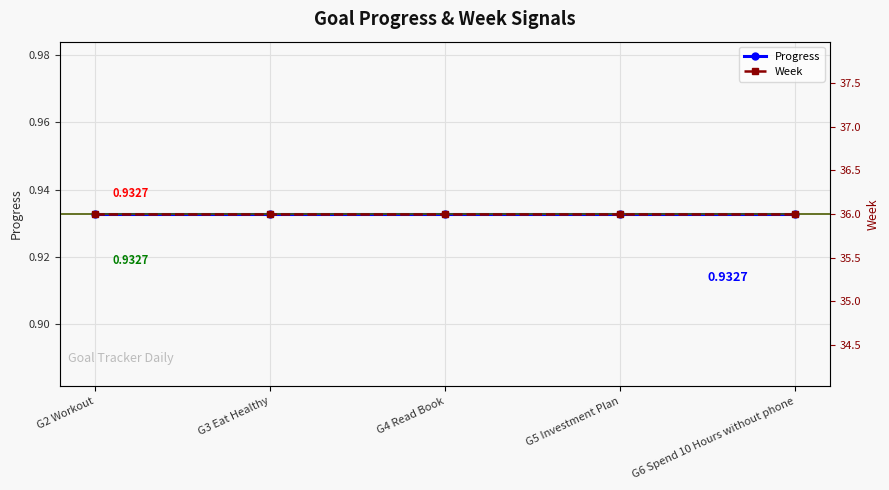

The value of Progress at G6 Spend 10 Hours without phone is 1.5. True or false?

False